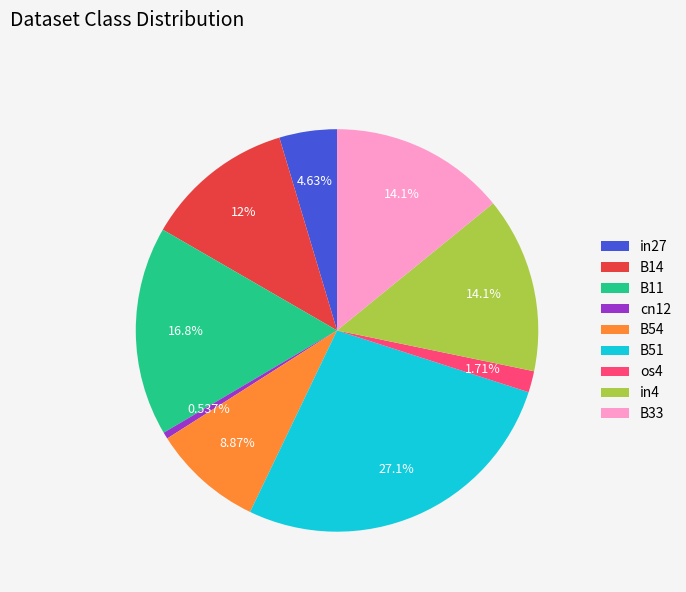

Do in4 and B11 together represent more than half of the pie?

No